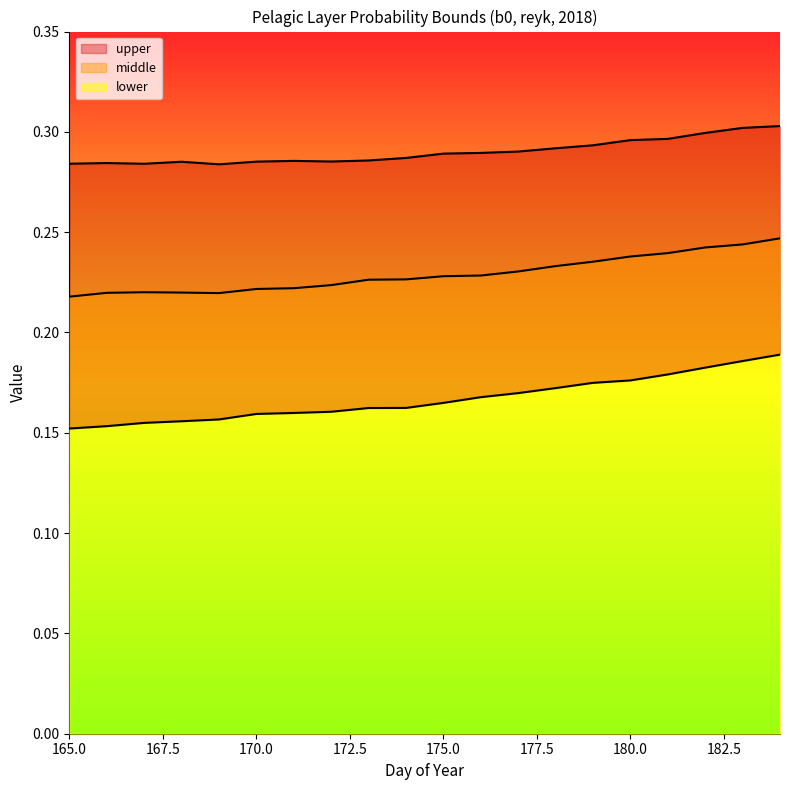

What is the approximate value of lower at 168?

0.2